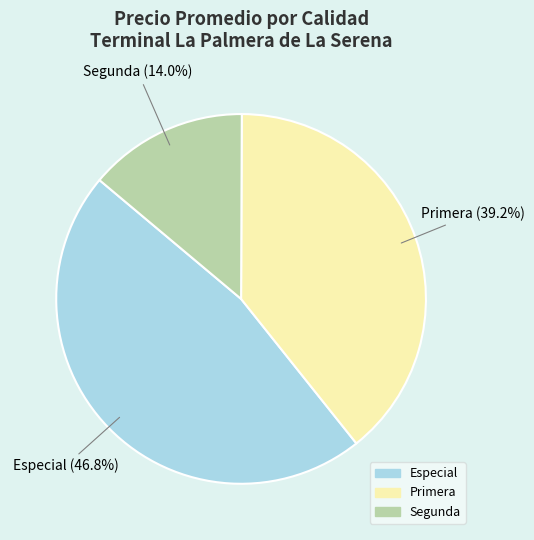

Is there any slice that represents more than half of the pie?

No